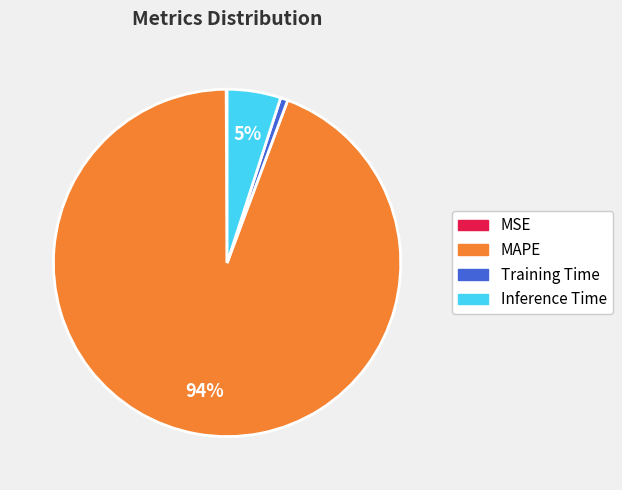

What is the majority slice?

MAPE